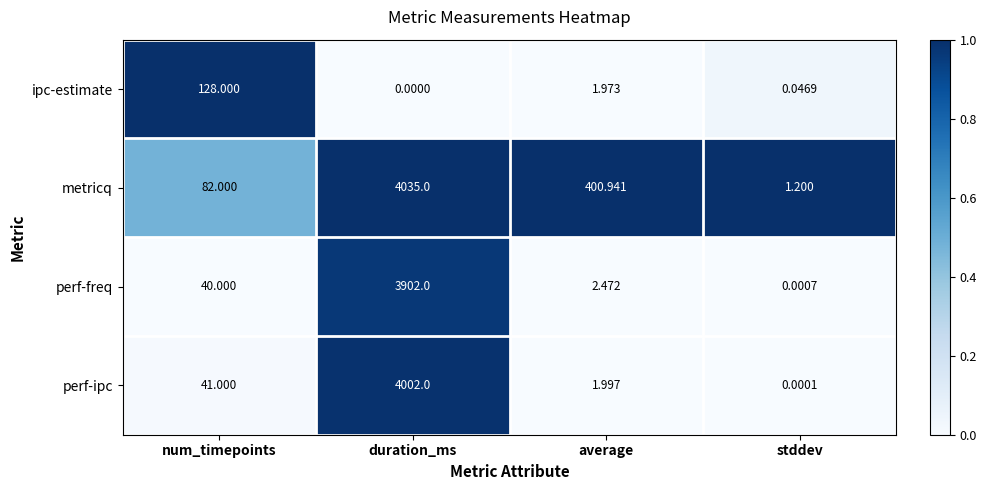

At which category is the sum across all series the highest?

duration_ms